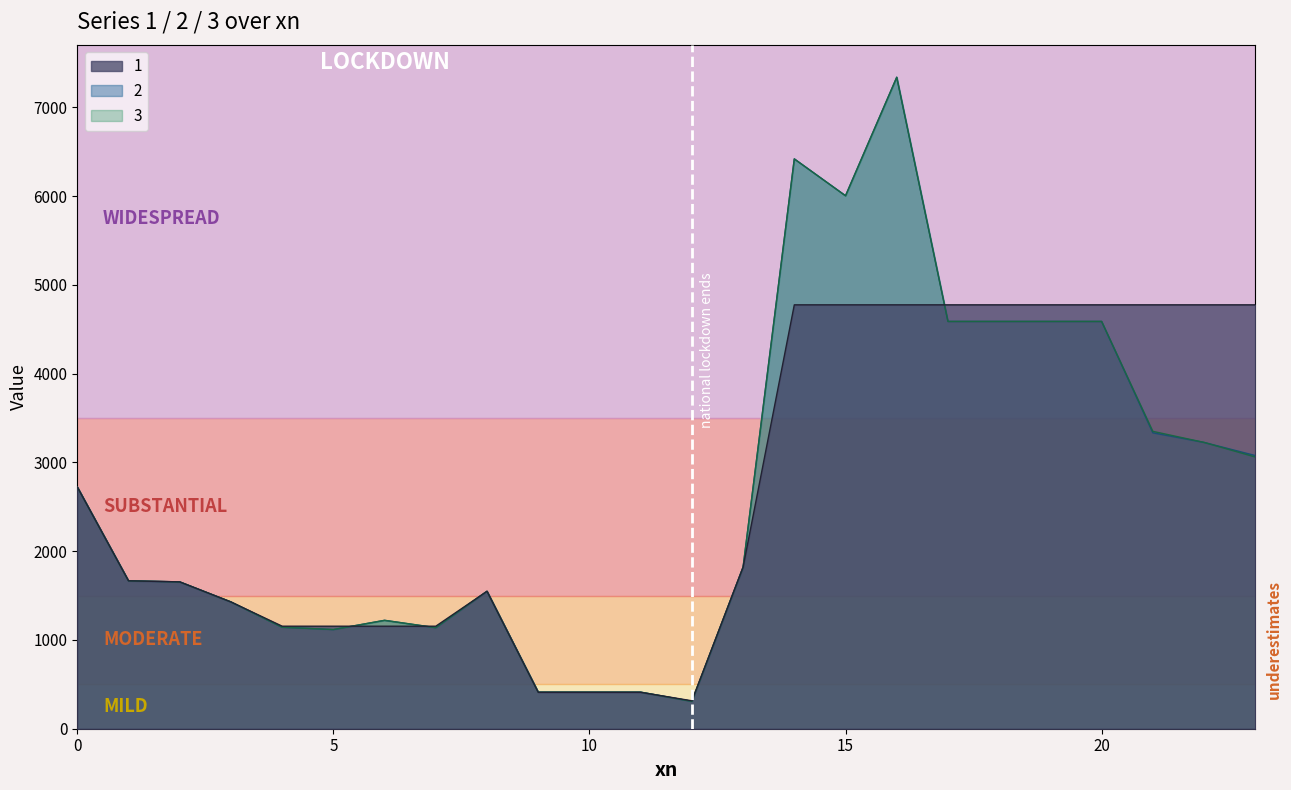

In 1, how many points are higher than both neighbors (excluding endpoints)?

3